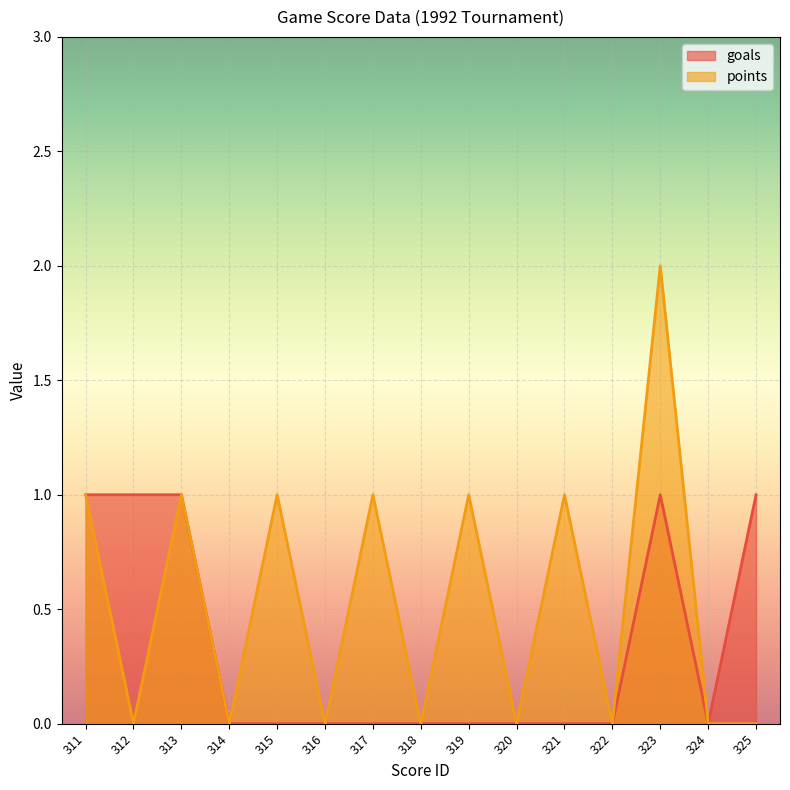

The value of goals at 314 is -1. True or false?

False